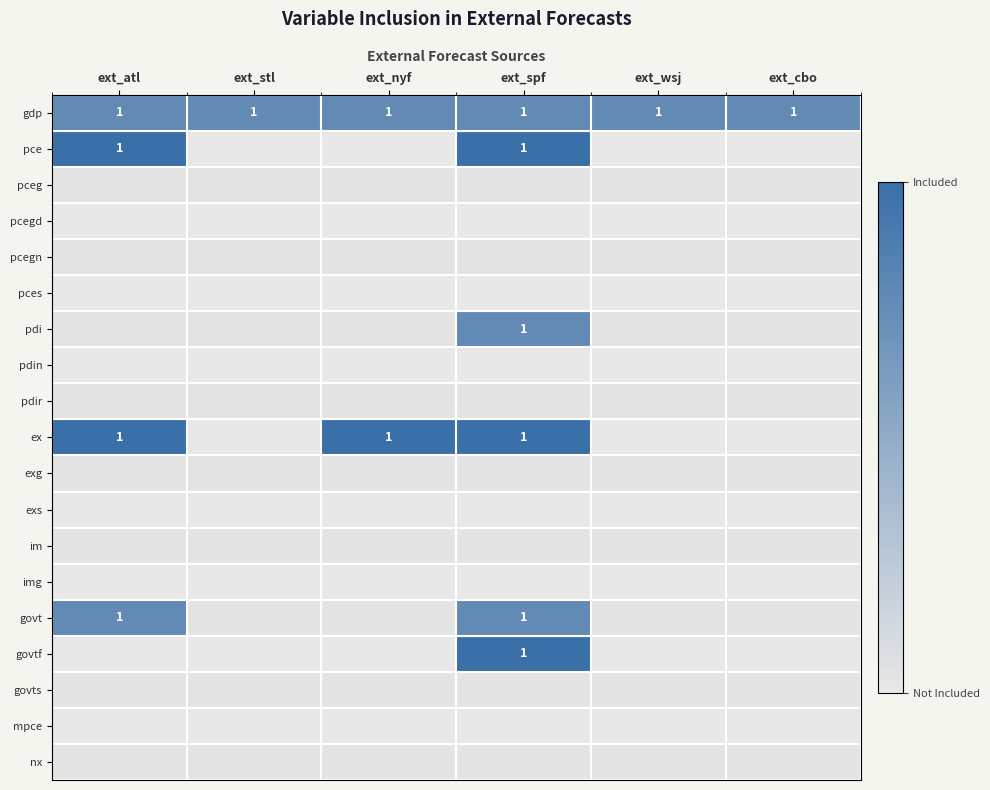

Rank the series by their maximum value, from highest to lowest.

gdp, pce, pdi, ex, govt, govtf, pceg, pcegd, pcegn, pces, pdin, pdir, exg, exs, im, img, govts, mpce, nx